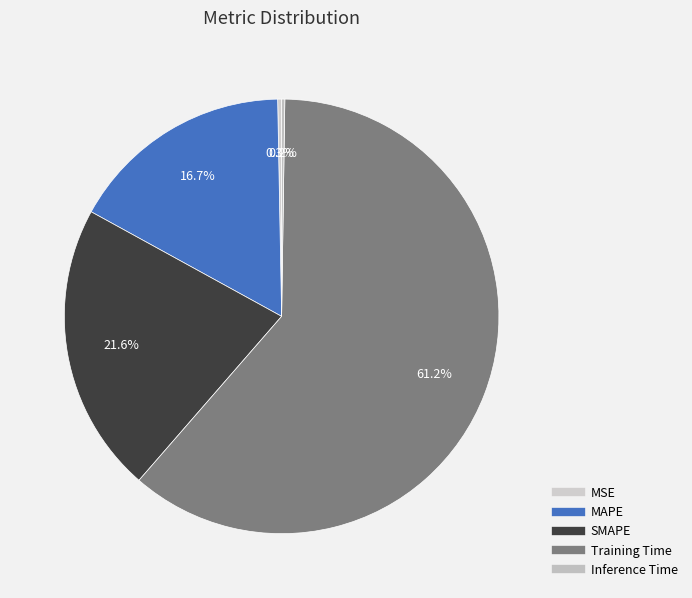

To the nearest percent, what is the combined percentage of MAPE and Training Time?

78%